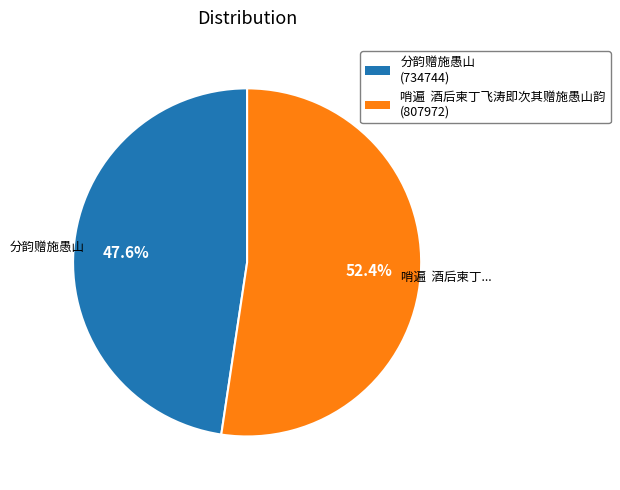

Between 哨遍 酒后柬丁飞涛即次其赠施愚山韵 and 分韵赠施愚山, which is larger?

哨遍 酒后柬丁飞涛即次其赠施愚山韵